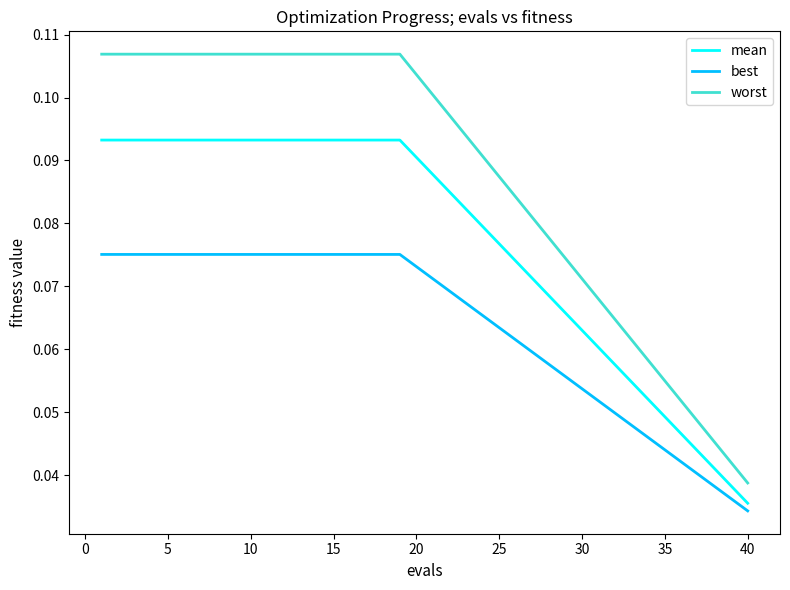

True or false: mean and worst cross at least once.

False